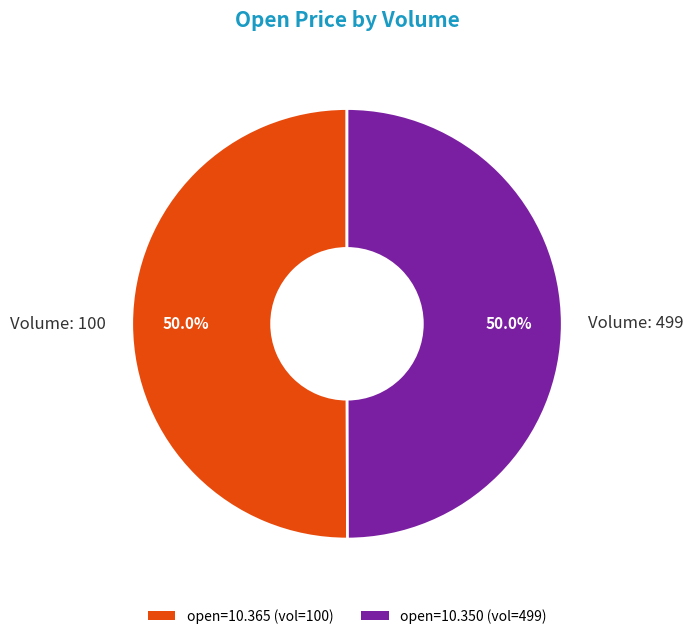

Approximately how many times larger is the value at Volume: 100 compared to Volume: 499?

1.0